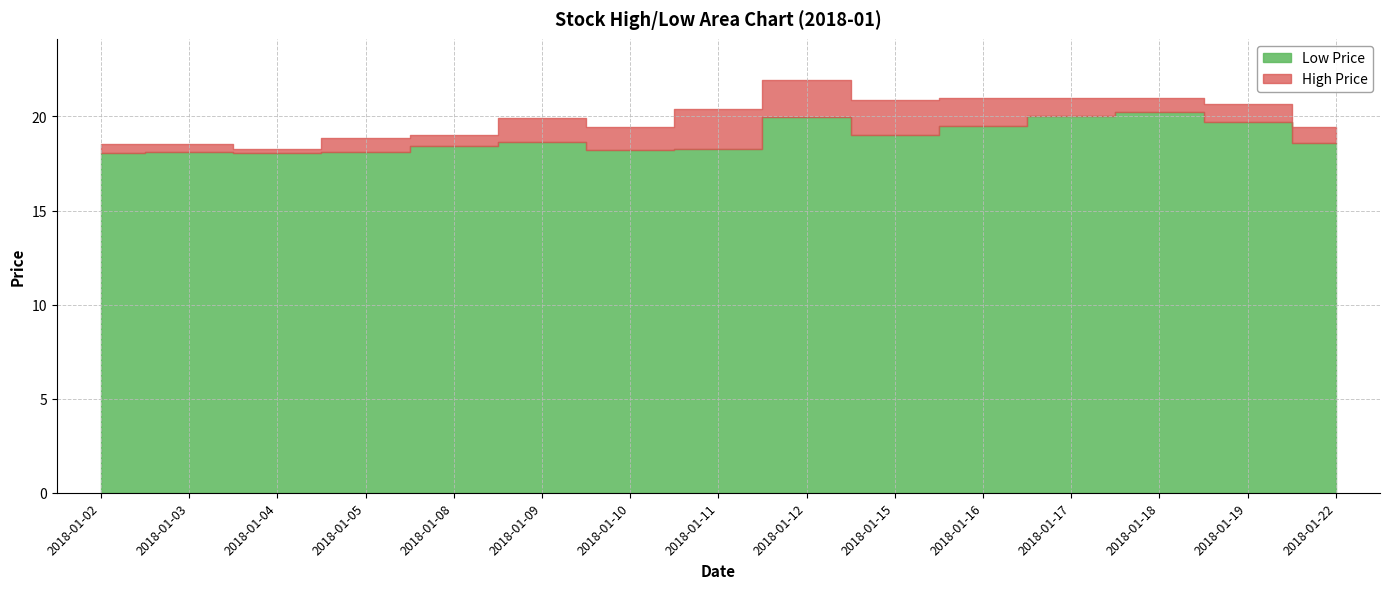

What is the difference between the highest and lowest values at 2018-01-05?

0.7